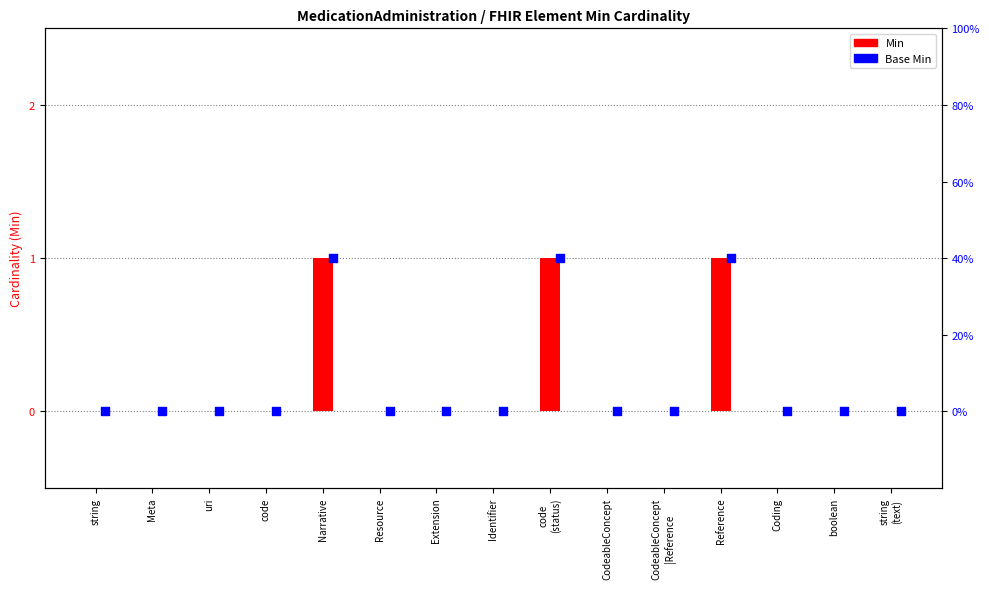

Which series reaches the maximum Y coordinate?

Min